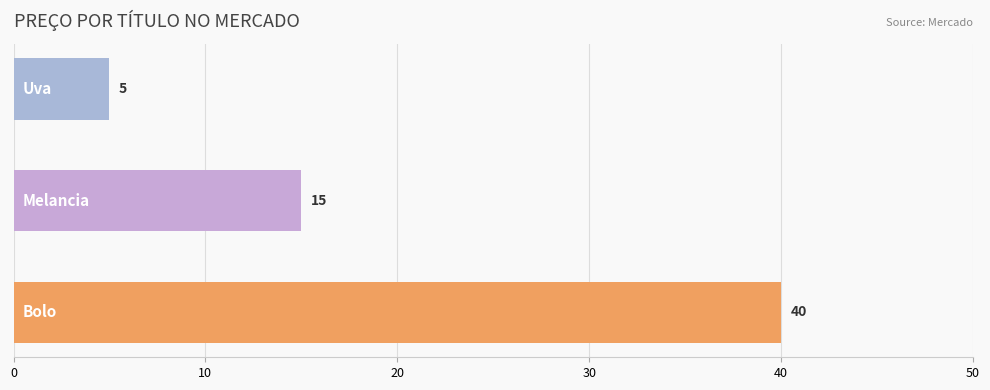

What is the value of the 1st bar from the top?

5